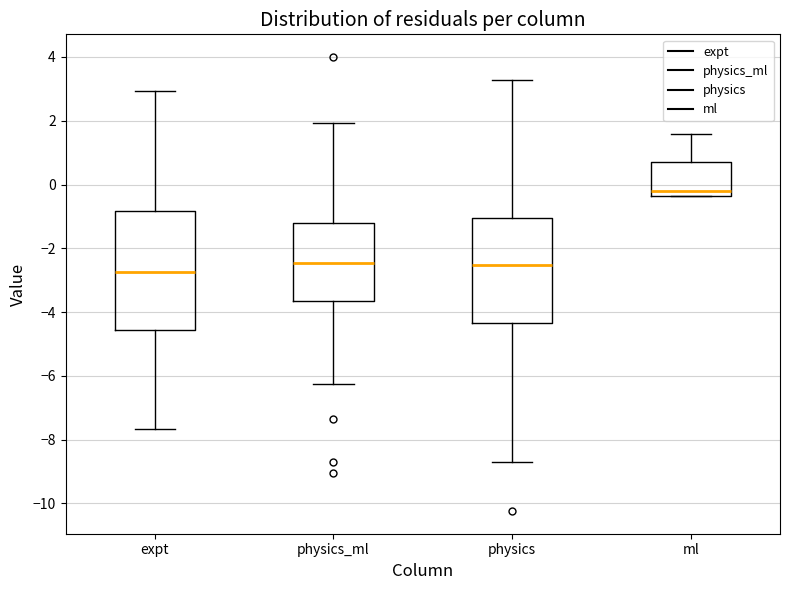

Which box's median line is the lowest?

expt